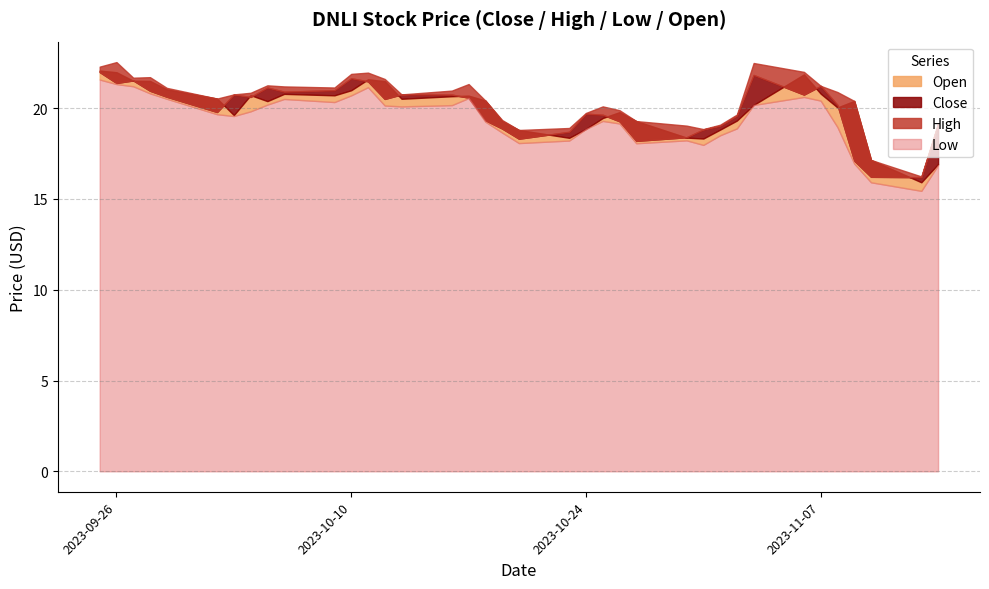

How many series are shown in this chart?

4